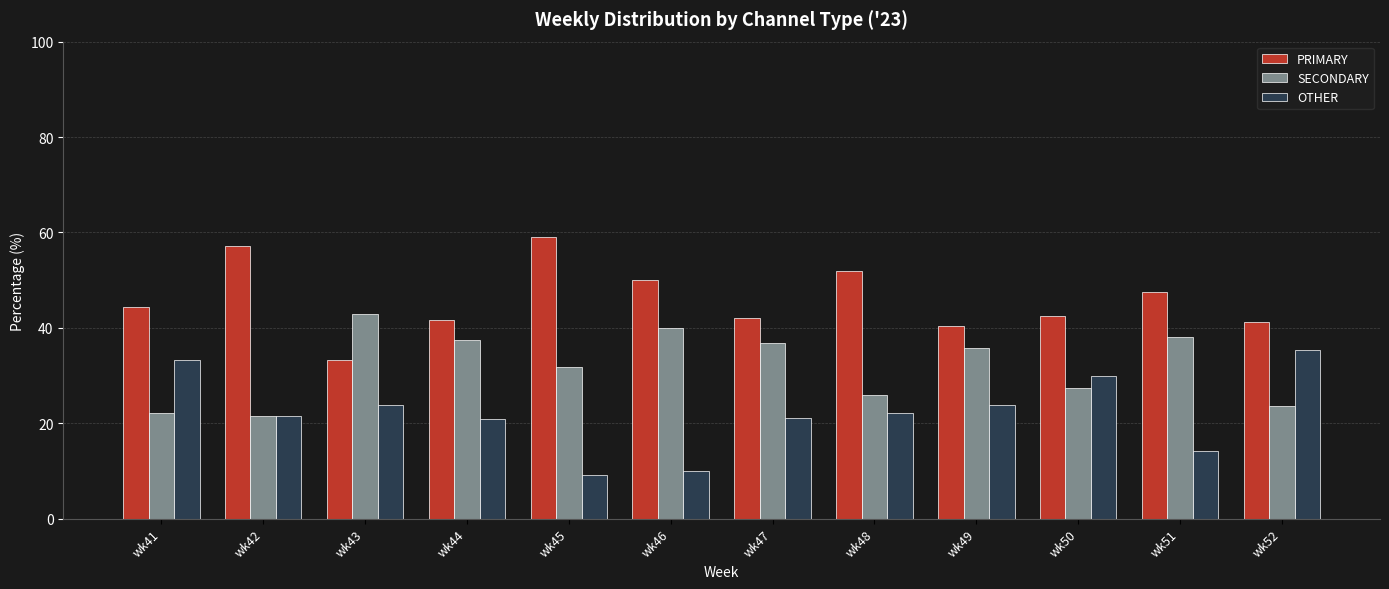

The PRIMARY series shows 29.8 at wk45. True or false?

False